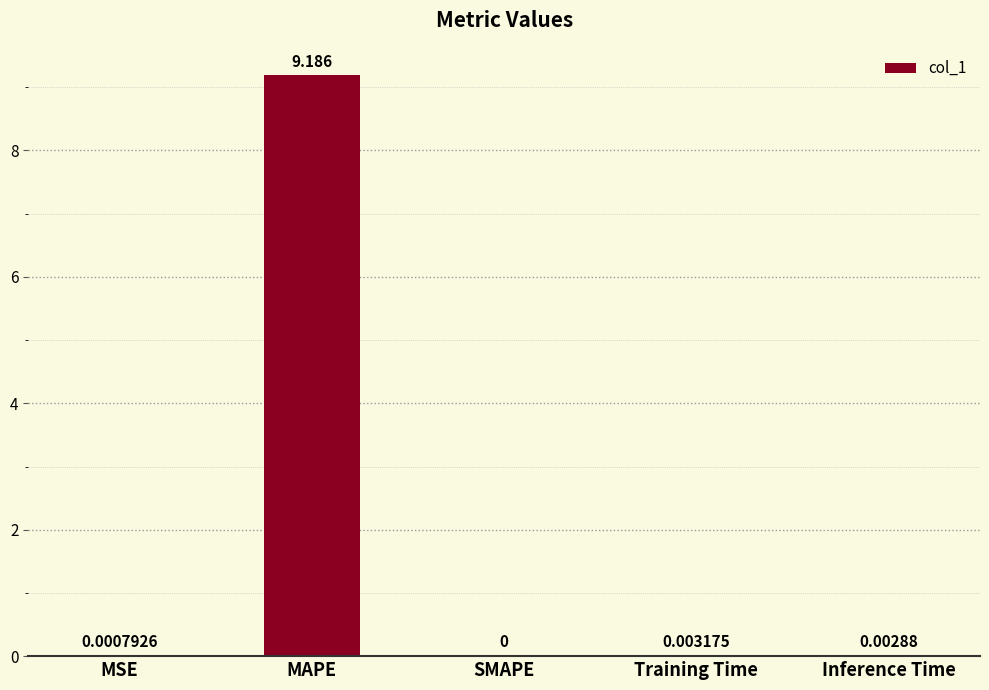

Does the chart contain stacked bars?

No